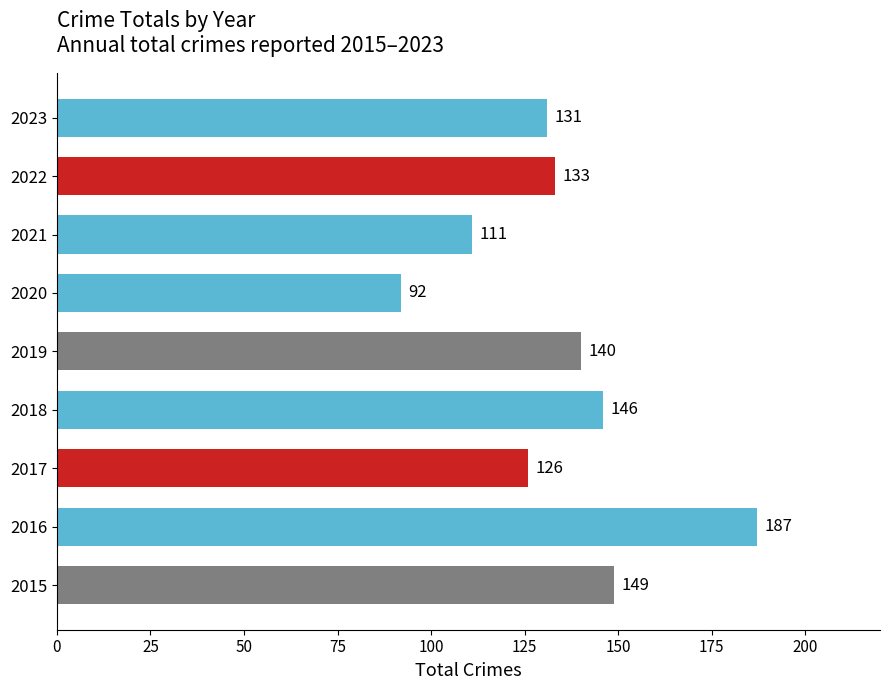

Which label corresponds to the largest value in the chart?

2016